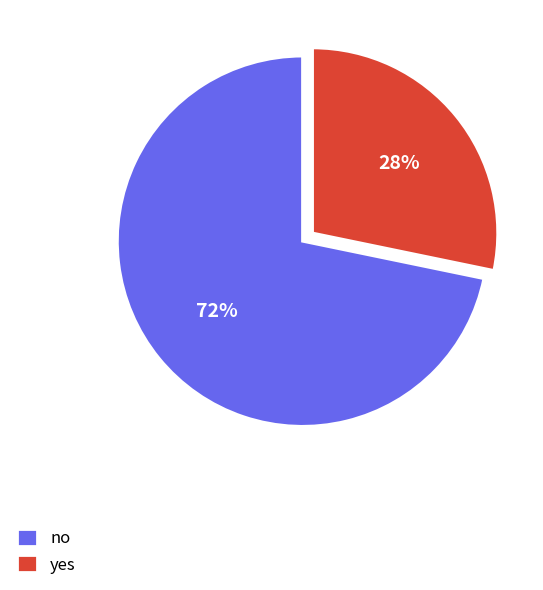

Which has a higher value, no or yes?

no